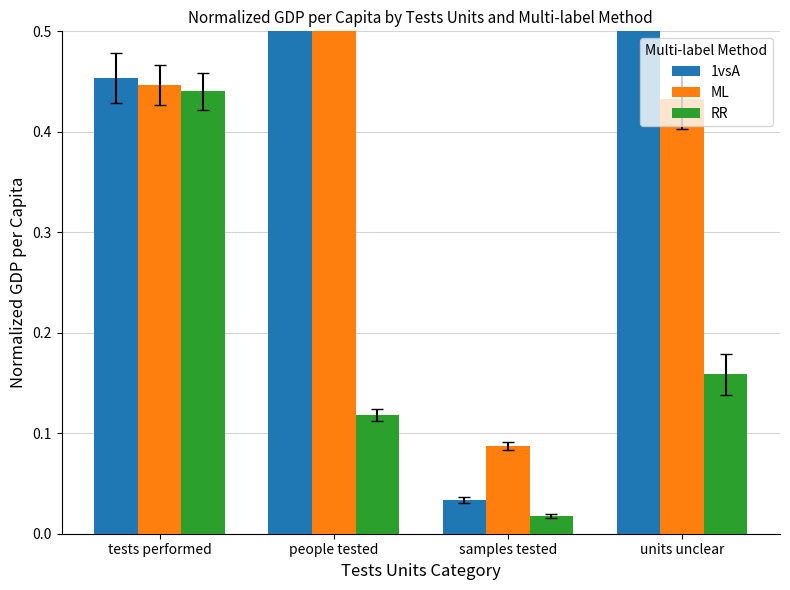

How many data points in 1vsA are less than 1?

2